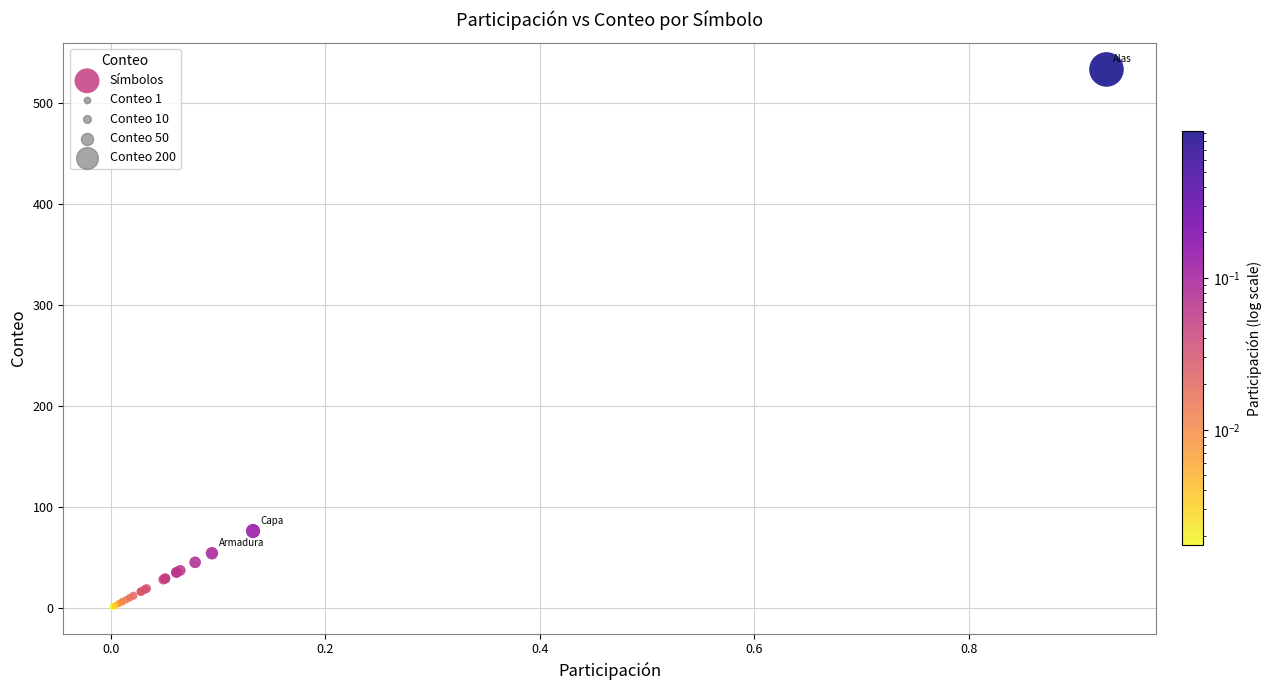

What Y value in the scatter plot is closest to 267?

76